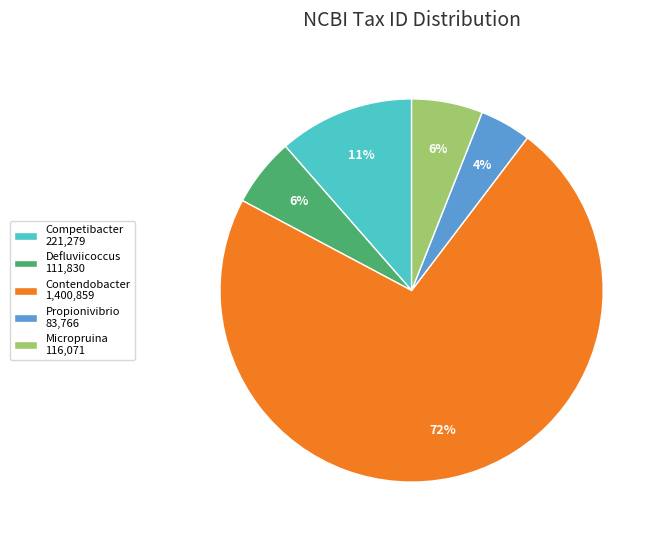

The Micropruina slice represents 21% of the pie. True or false?

False